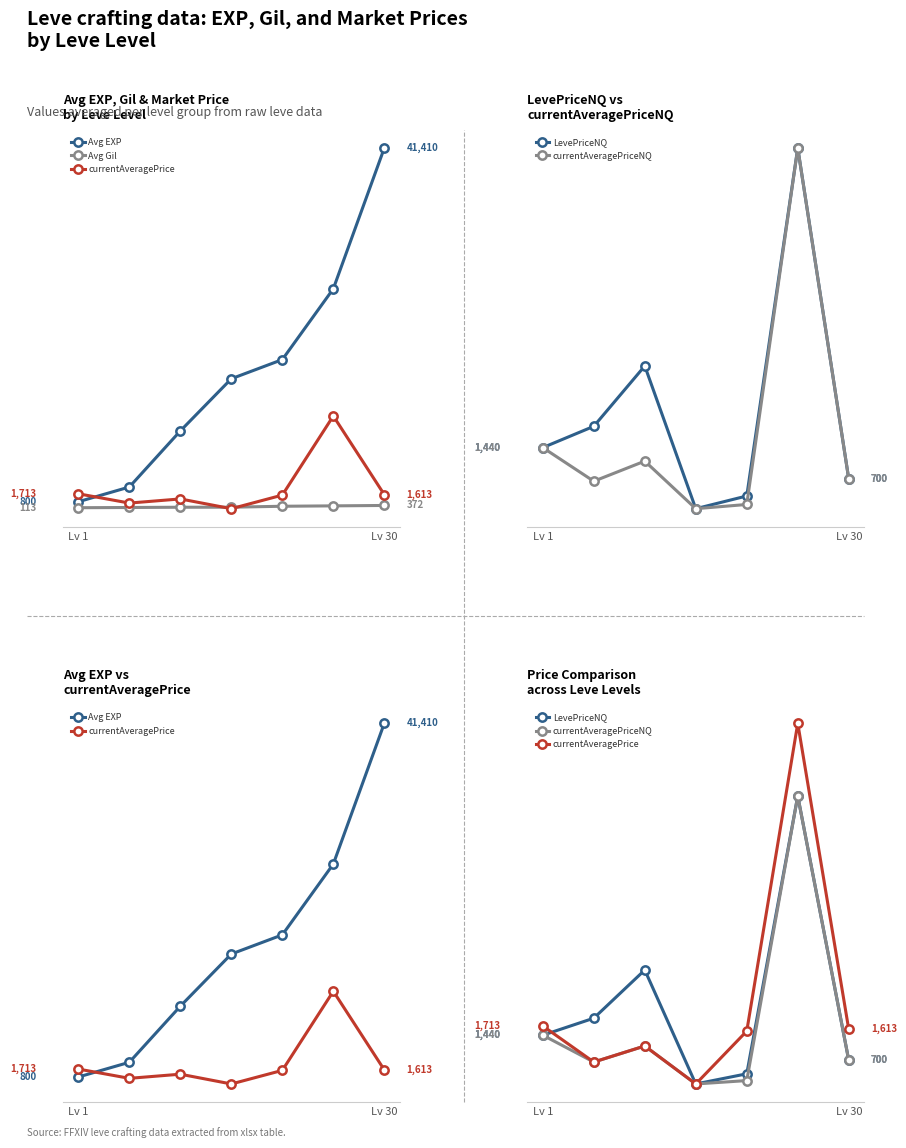

How many Avg Gil values are between 139 and 326?

5